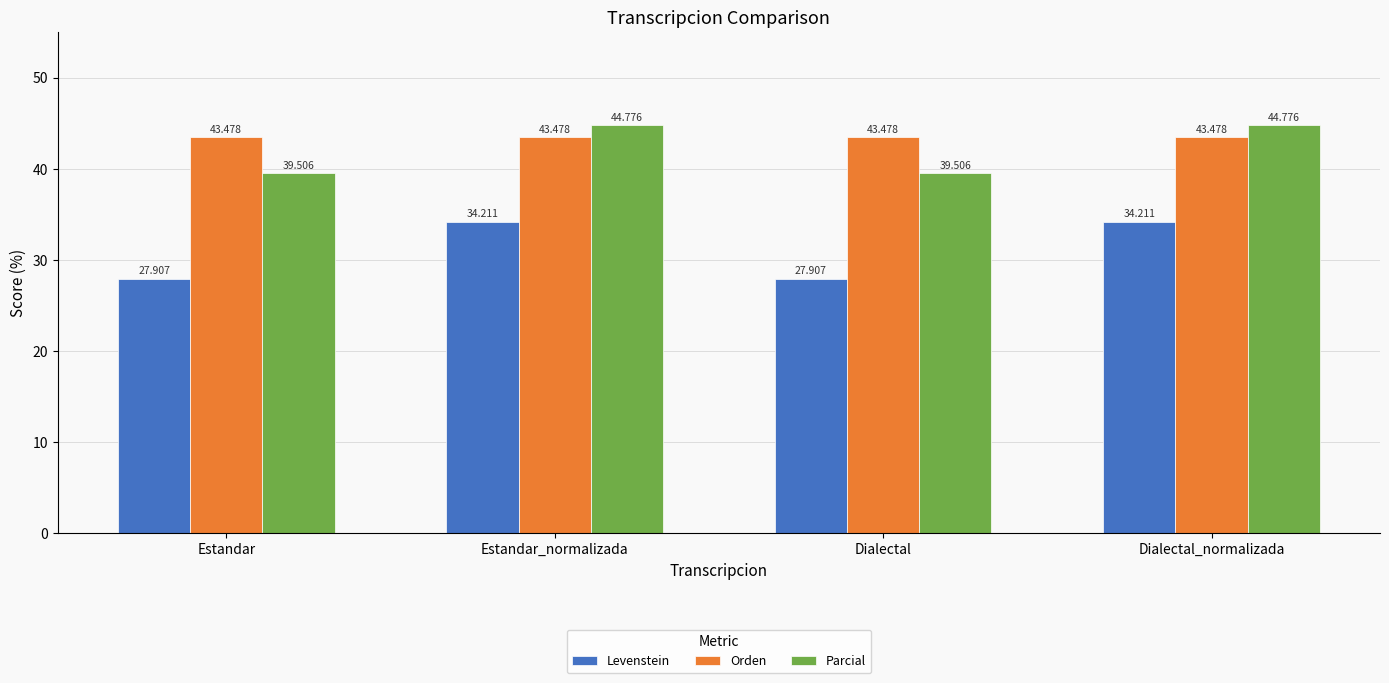

Reading left to right, extract all data points from this chart.

Levenstein: Estandar=27.9	Estandar_normalizada=34.2	Dialectal=27.9	Dialectal_normalizada=34.2
Orden: Estandar=43.5	Estandar_normalizada=43.5	Dialectal=43.5	Dialectal_normalizada=43.5
Parcial: Estandar=39.5	Estandar_normalizada=44.8	Dialectal=39.5	Dialectal_normalizada=44.8